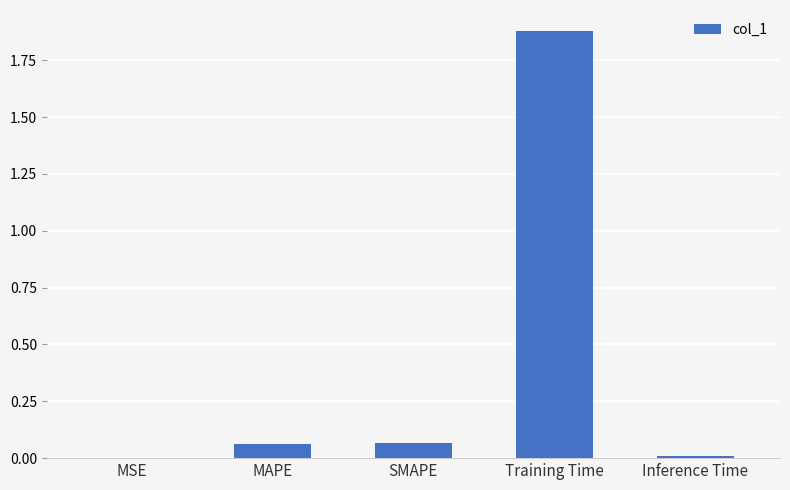

The value at MSE is 0.0. True or false?

True